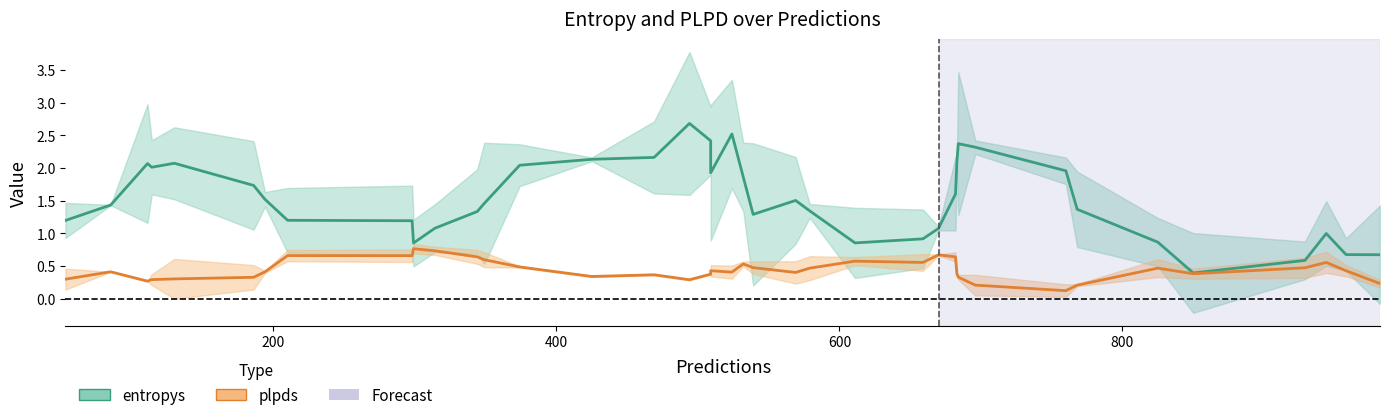

In entropys, how many points are higher than both neighbors (excluding endpoints)?

7